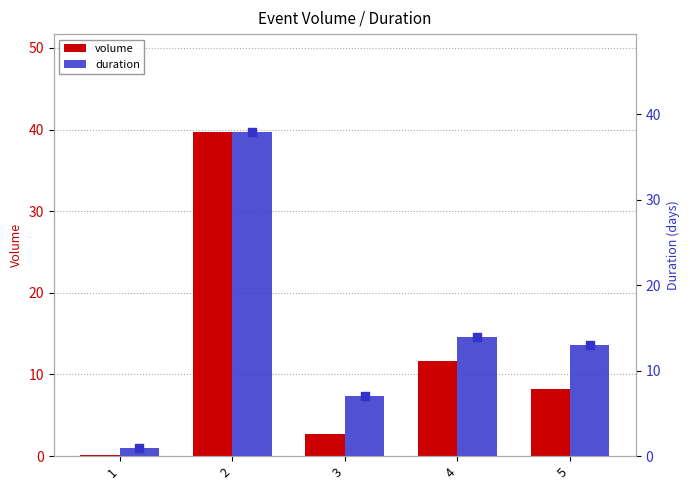

At which category is the sum across all series the highest?

2